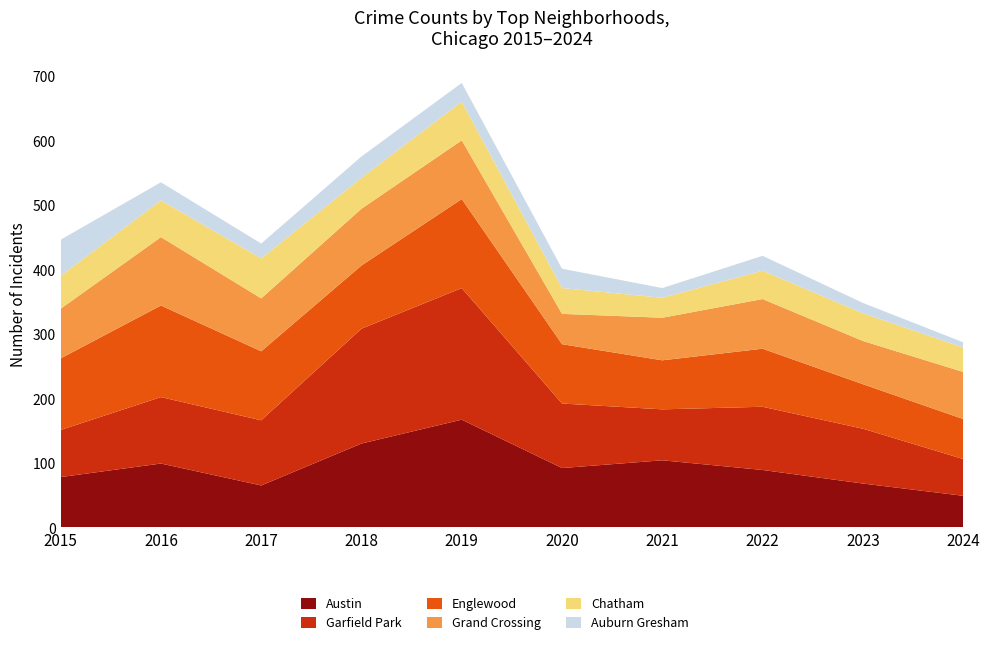

Reading left to right, what are all the values shown in this chart?

Austin: 2015=78	2016=99	2017=65	2018=130	2019=167	2020=92	2021=104	2022=89	2023=68	2024=49
Garfield Park: 2015=73	2016=103	2017=101	2018=178	2019=204	2020=100	2021=79	2022=98	2023=85	2024=57
Englewood: 2015=111	2016=142	2017=107	2018=98	2019=138	2020=92	2021=76	2022=90	2023=69	2024=62
Grand Crossing: 2015=77	2016=106	2017=82	2018=88	2019=91	2020=47	2021=66	2022=77	2023=67	2024=73
Chatham: 2015=51	2016=57	2017=62	2018=48	2019=60	2020=40	2021=31	2022=44	2023=43	2024=38
Auburn Gresham: 2015=56	2016=28	2017=23	2018=33	2019=29	2020=30	2021=15	2022=23	2023=16	2024=8